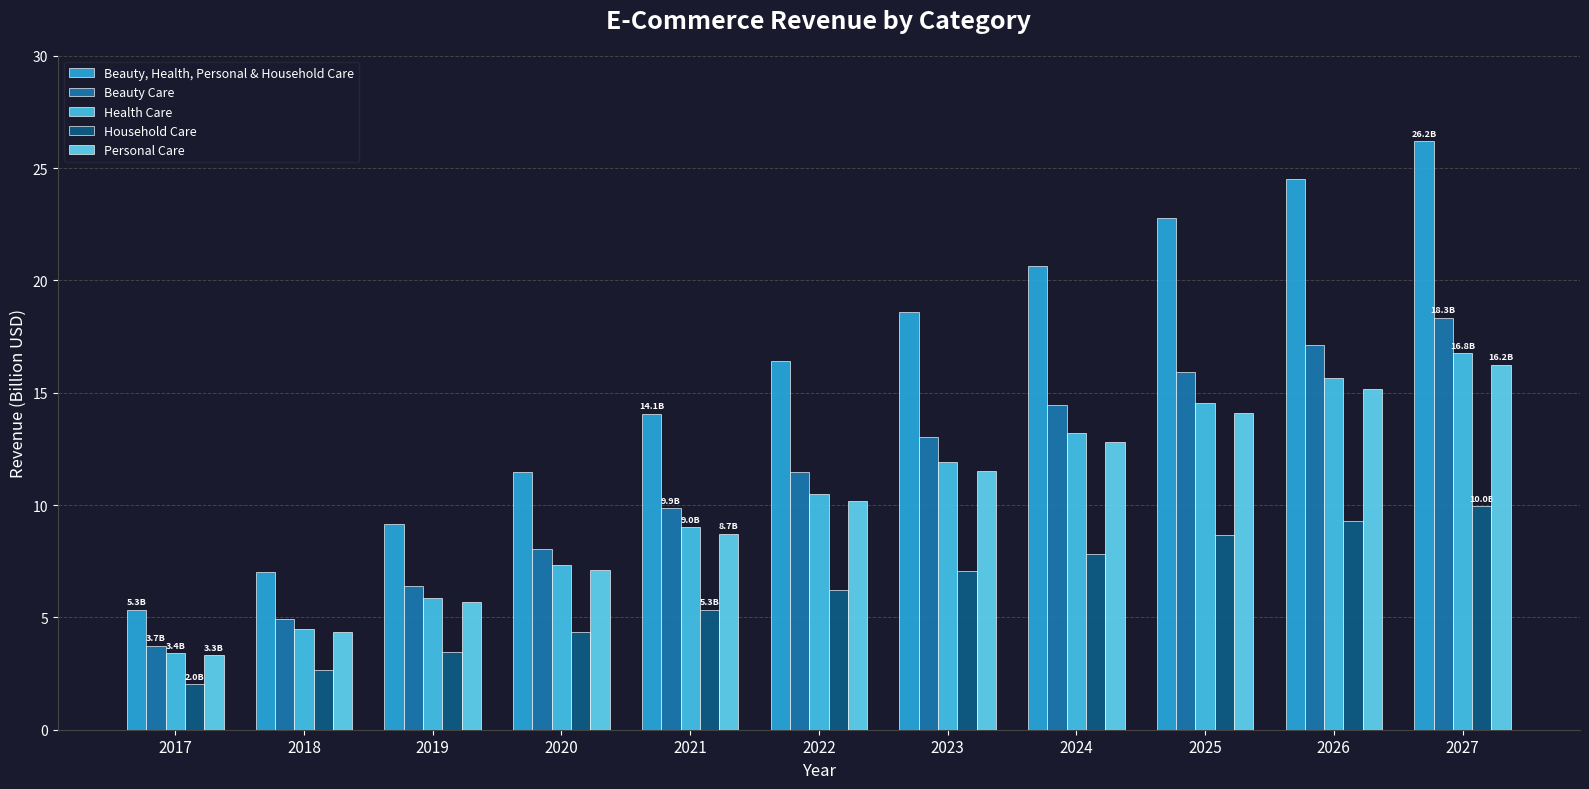

True or false: Health Care has a value of 17.7 at 2024.

False